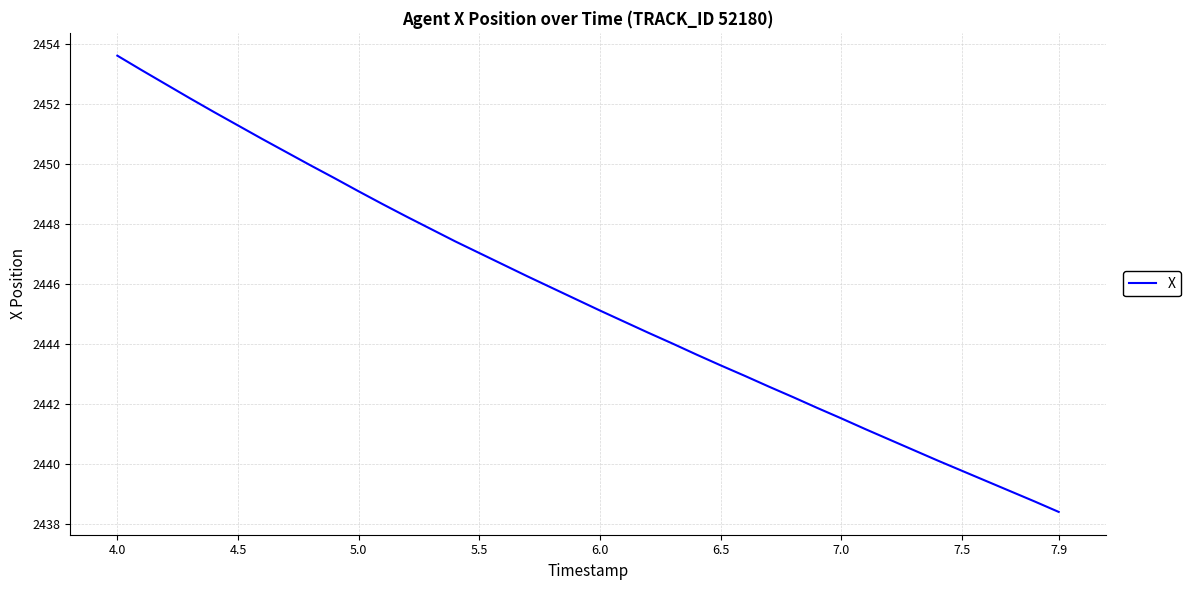

What is the minimum value shown in the chart?

2438.4